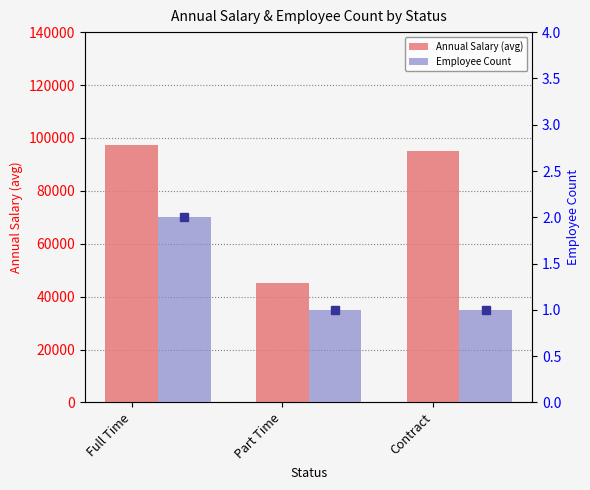

What position from the right is Contract?

1